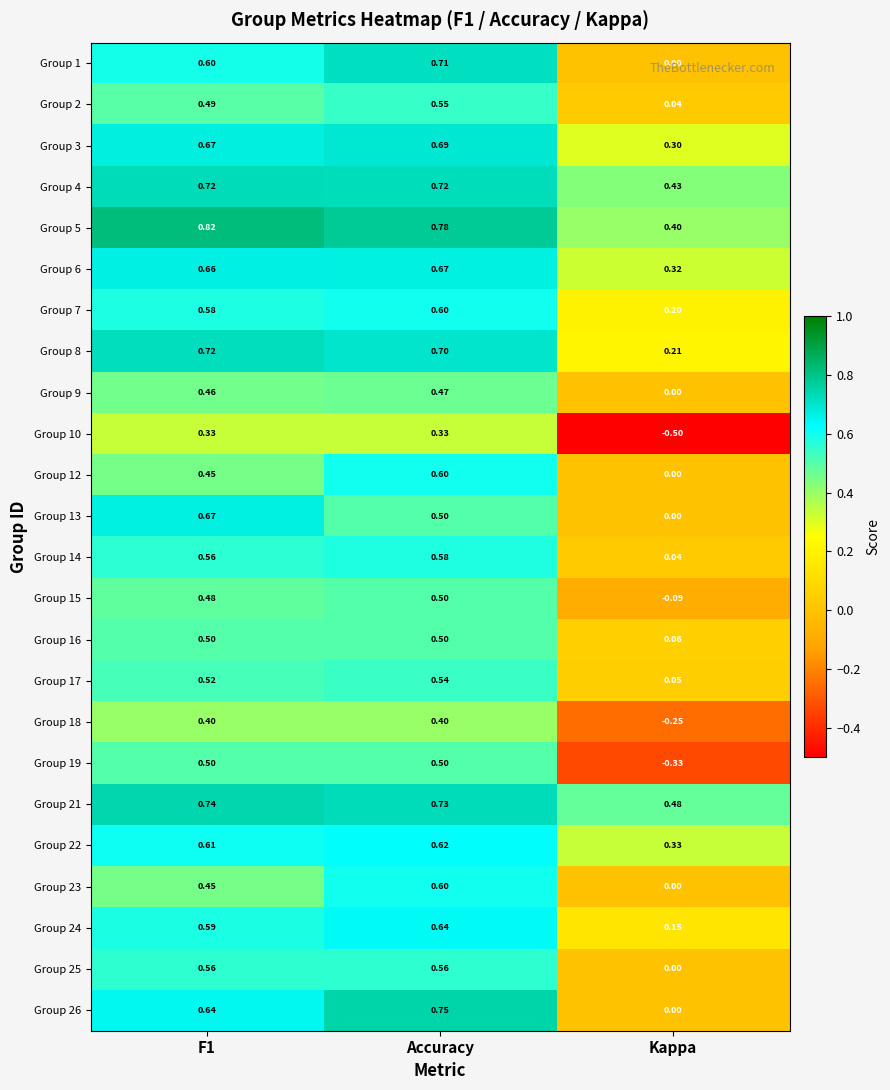

At which label is Group 26 closest to 0?

Kappa